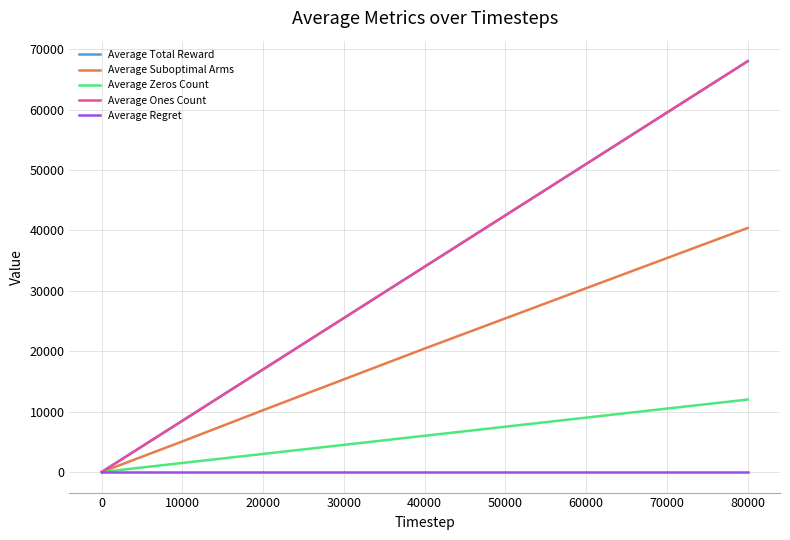

Is this an area chart (filled region under the line)?

No